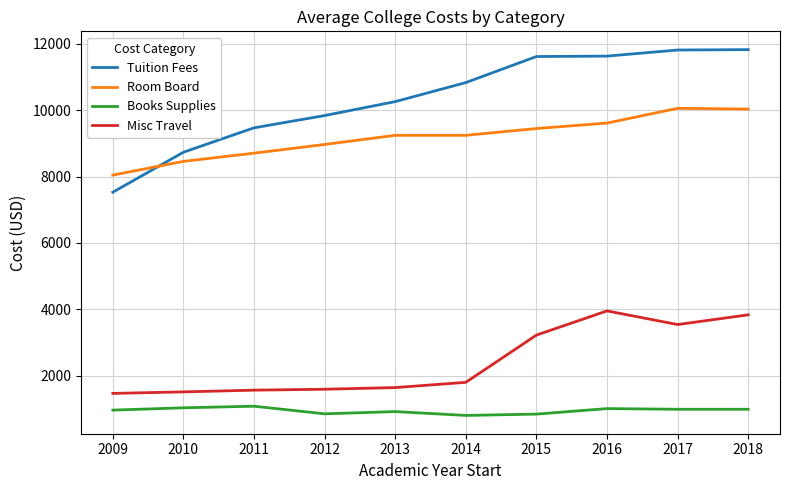

What is the greatest value displayed?

11830